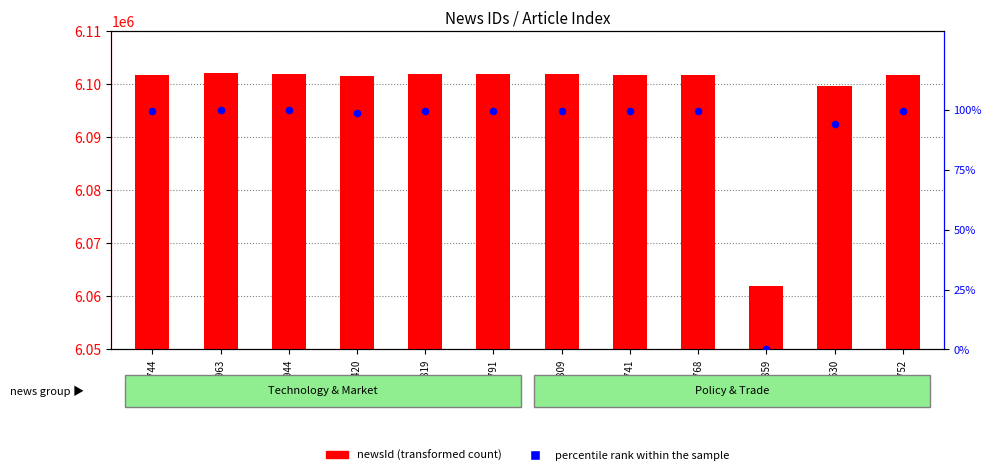

What is the total value across all series at 6101791?

6101890.6